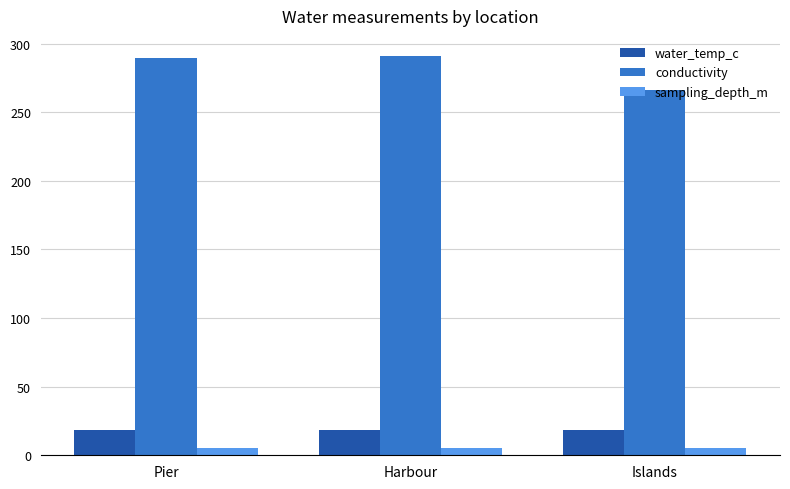

What is the minimum value shown in the chart?

5.0